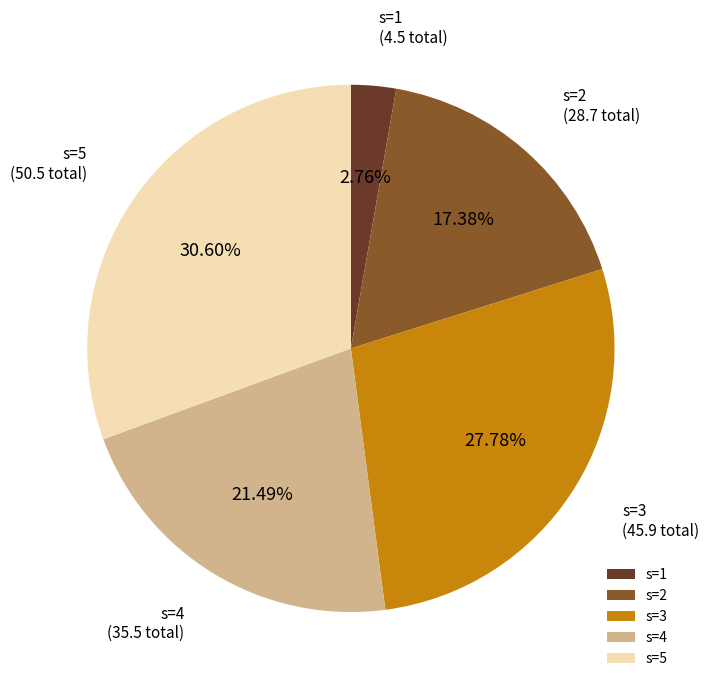

Rank the categories by value from lowest to highest.

s=1, s=2, s=4, s=3, s=5